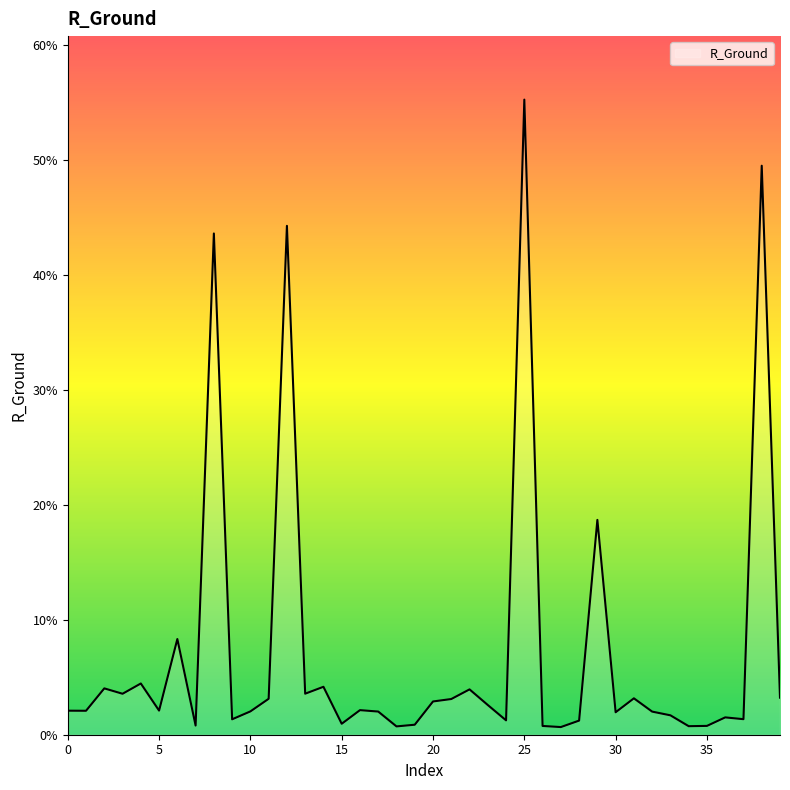

Is this an area chart (filled region under the line)?

Yes